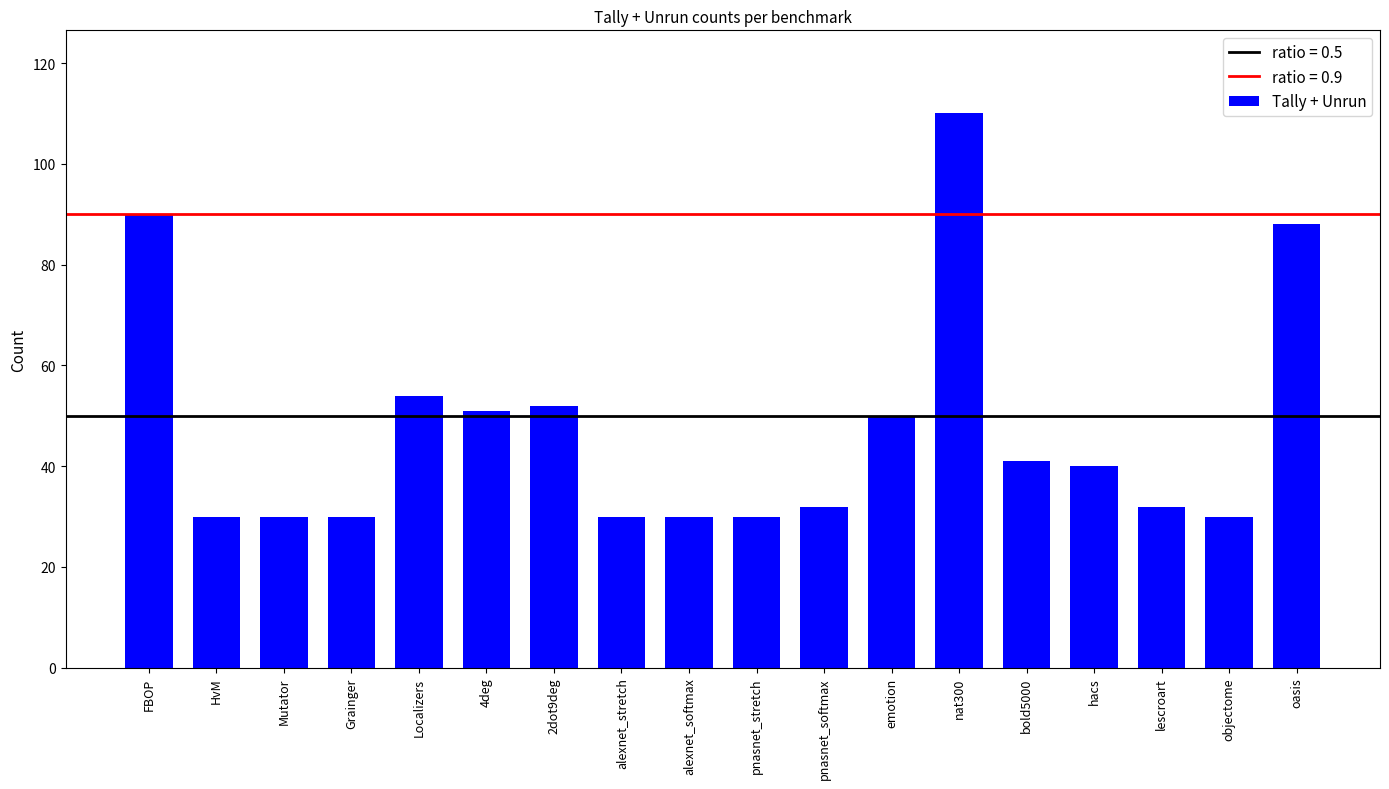

Does the chart contain stacked bars?

No